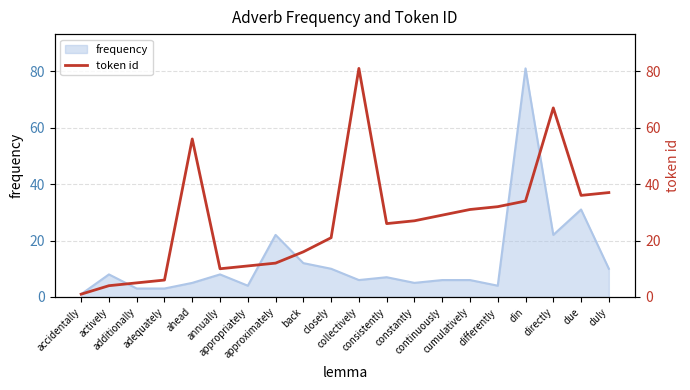

The chart shows a value of 27 at constantly. True or false?

True